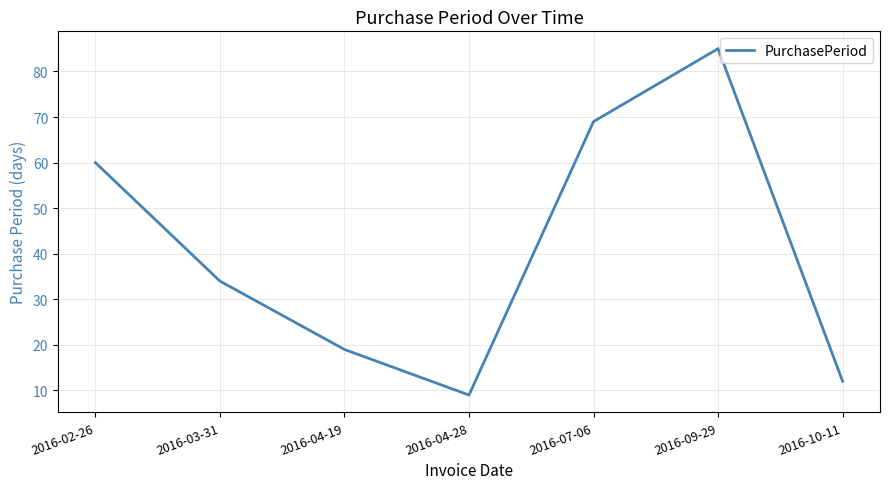

What is the smallest value displayed?

9